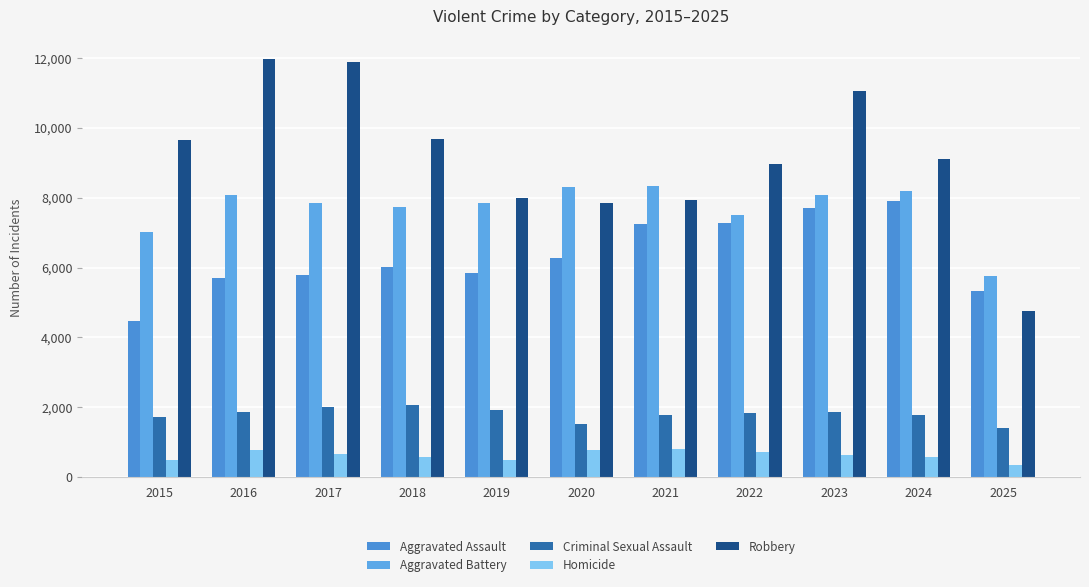

What is the minimum value shown in the chart?

342